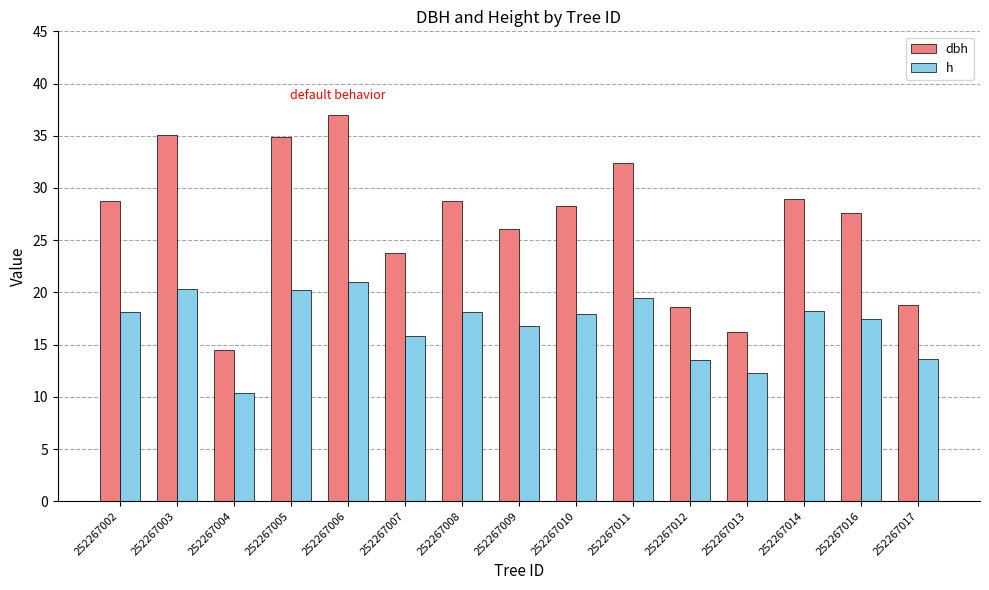

Which series has the widest spread of values?

dbh